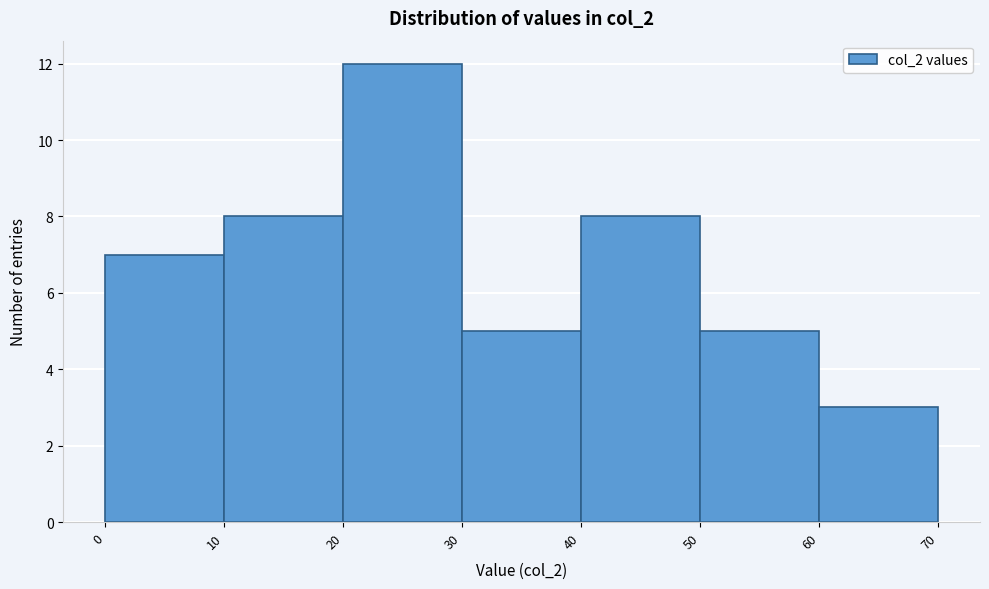

Reading left to right, list every bar in this chart as the range it spans on the x-axis followed by its height. The values are not printed on the chart, so give them approximately, as read against the axis.

0 to 10: 7
10 to 20: 8
20 to 30: 12
30 to 40: 5
40 to 50: 8
50 to 60: 5
60 to 70: 3